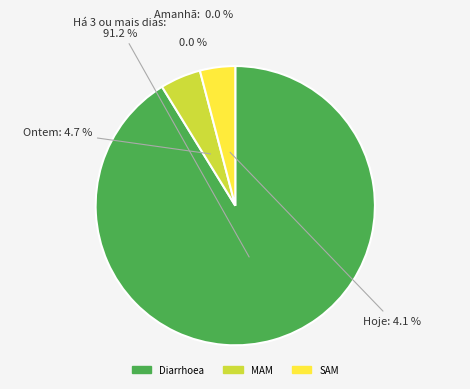

To the nearest percent, what is the difference between the largest and smallest slice percentages?

87%